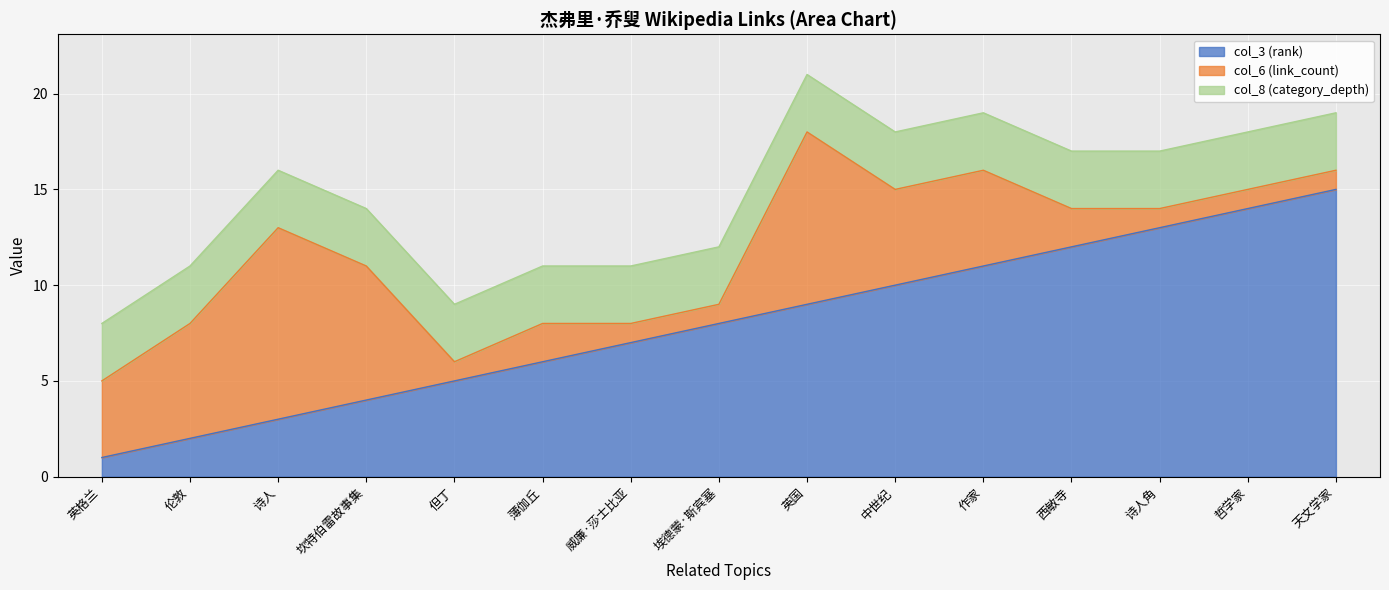

Rank the series at 伦敦 from lowest to highest value.

col_3 (rank), col_8 (category_depth), col_6 (link_count)